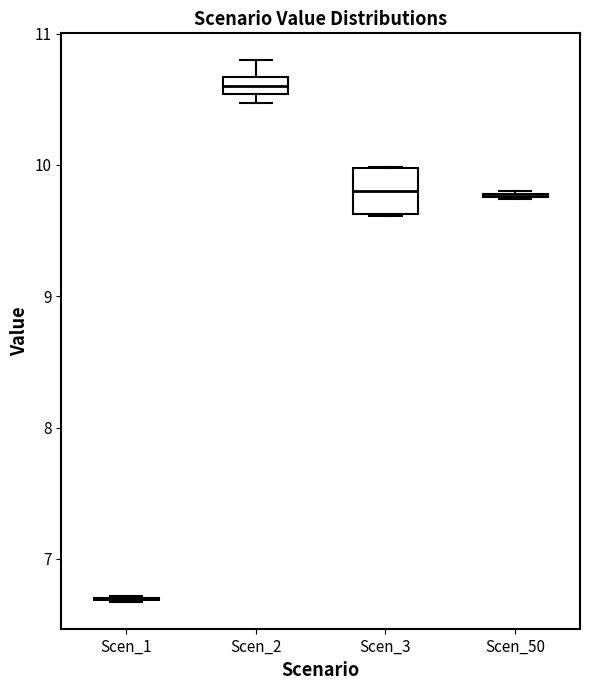

Comparing the boxes themselves (not the whiskers), which one is the tallest?

Scen_3